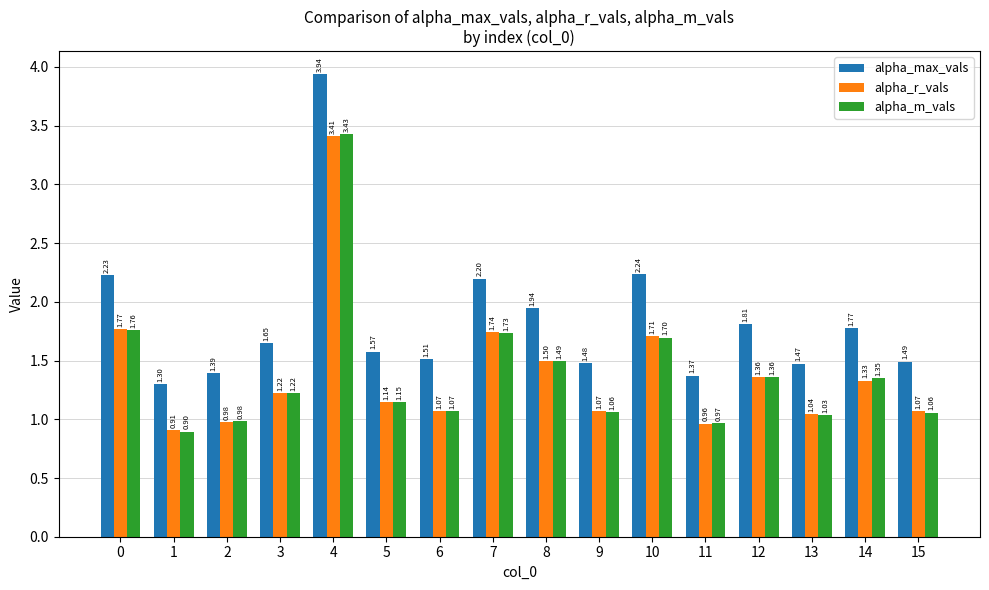

Is it true that alpha_m_vals equals 1.6 at 1?

False